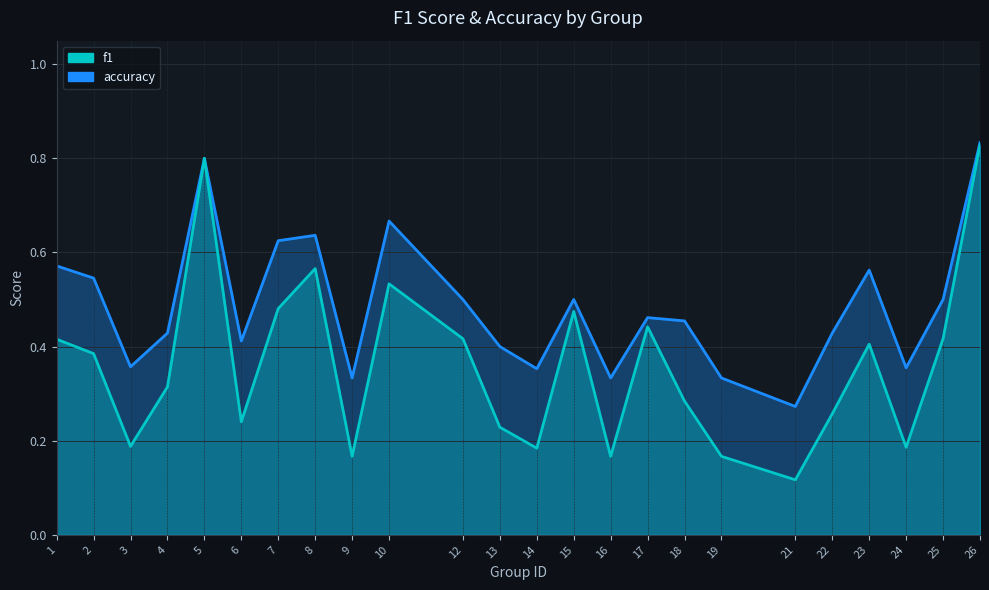

Which series has the widest spread of values?

f1